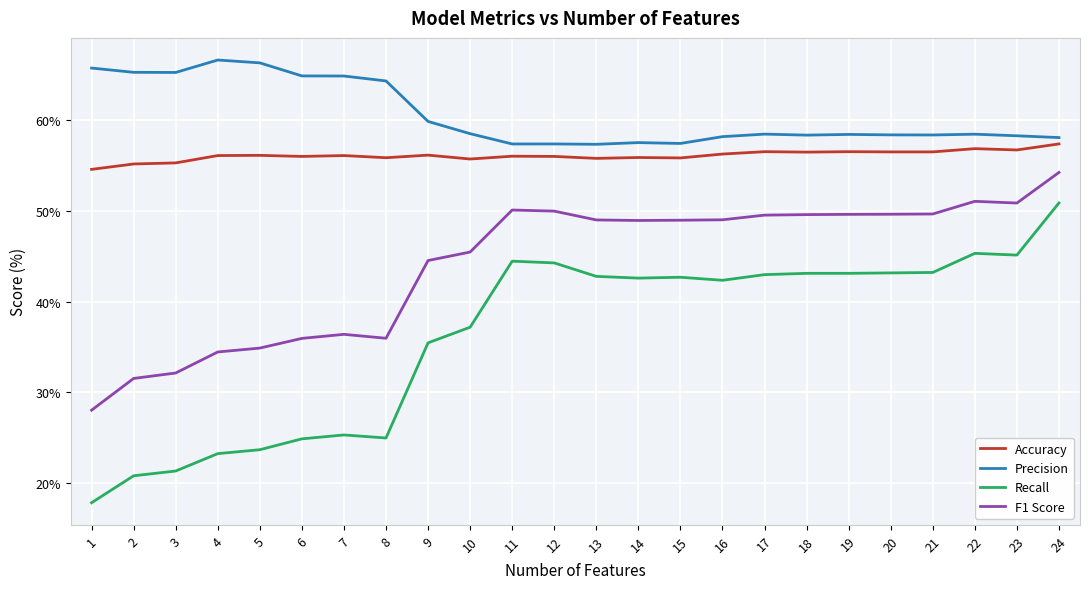

True or false: Precision and Recall intersect in this chart.

False